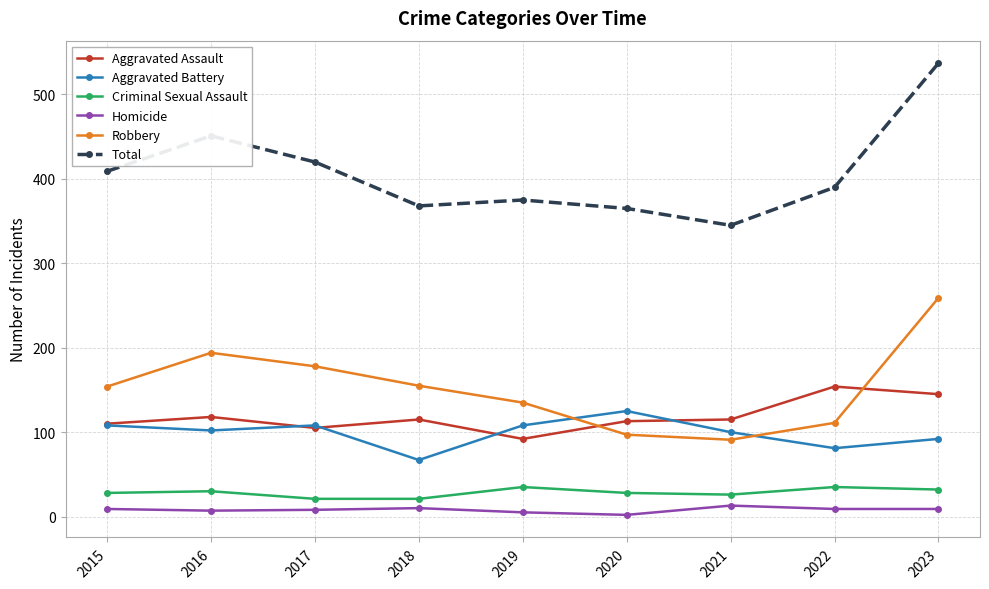

Which category has the lowest value in the Aggravated Assault series?

2019